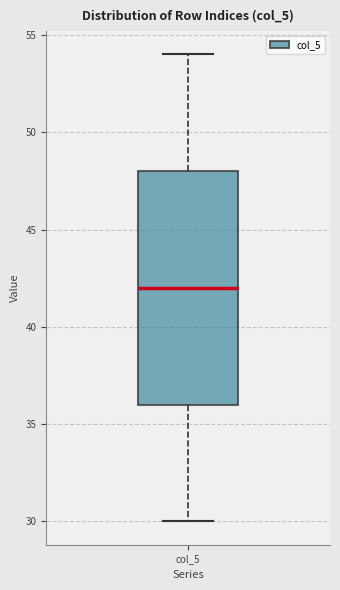

Read this box plot against the y-axis: the position of the median line, the range covered by the box, and the ends of both whiskers. The values are not printed on the chart, so give them approximately, as read against the axis.

median 42, box 36 to 48, whiskers 30 to 54